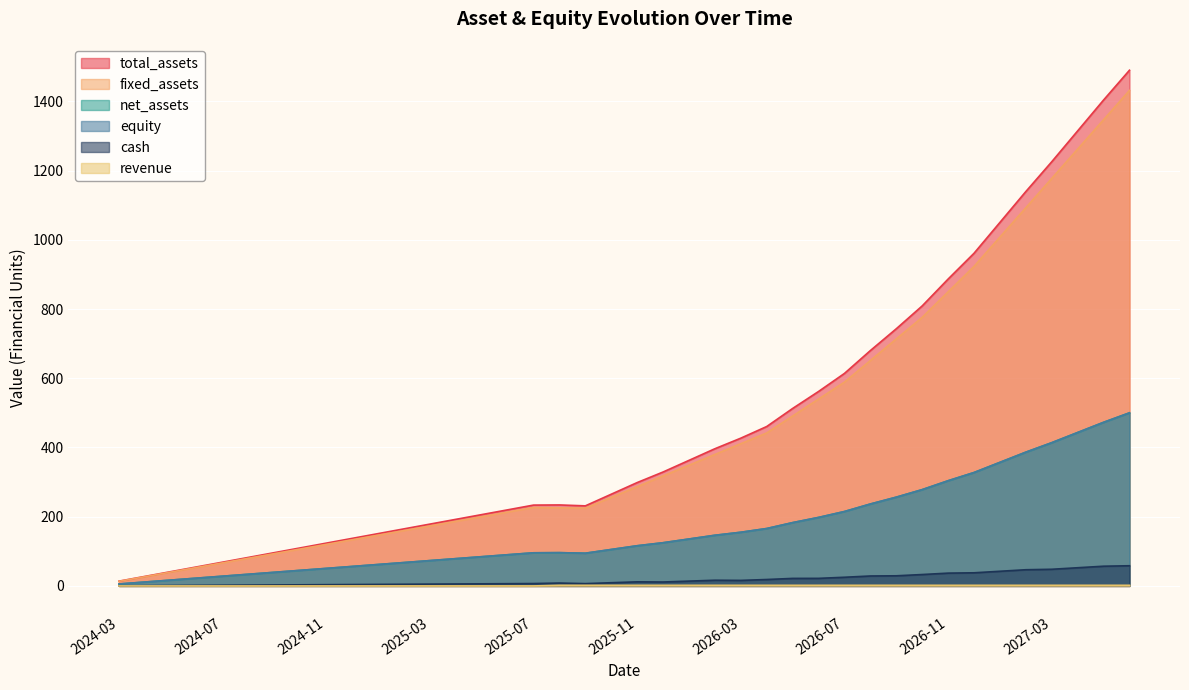

Is it true that total_assets equals 98.1 at 2025-01?

False